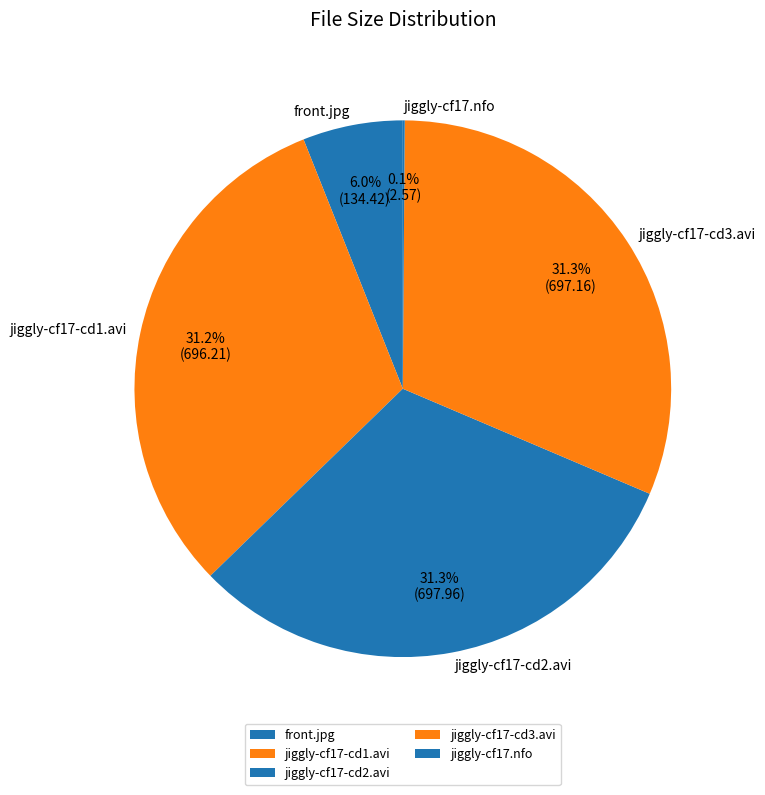

What is the ratio of the value at jiggly-cf17-cd2.avi to the value at jiggly-cf17-cd3.avi?

1.0